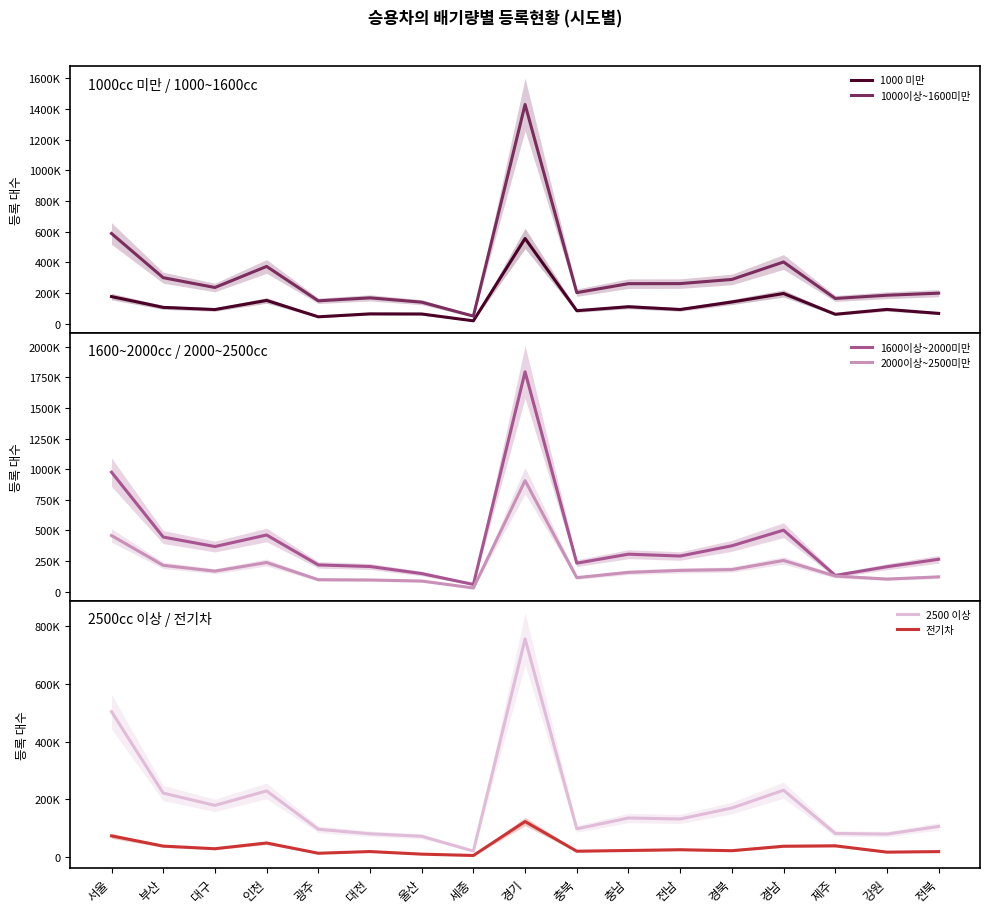

How many interior local peaks does the 1600이상~2000미만 series have?

4